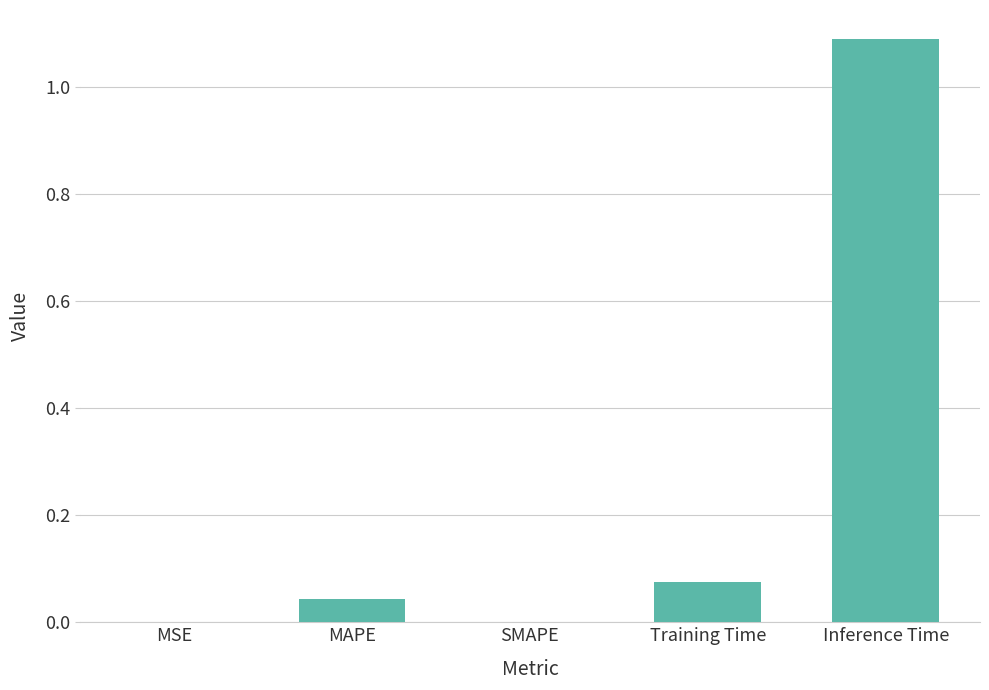

Which has a higher value, Inference Time or MAPE?

Inference Time